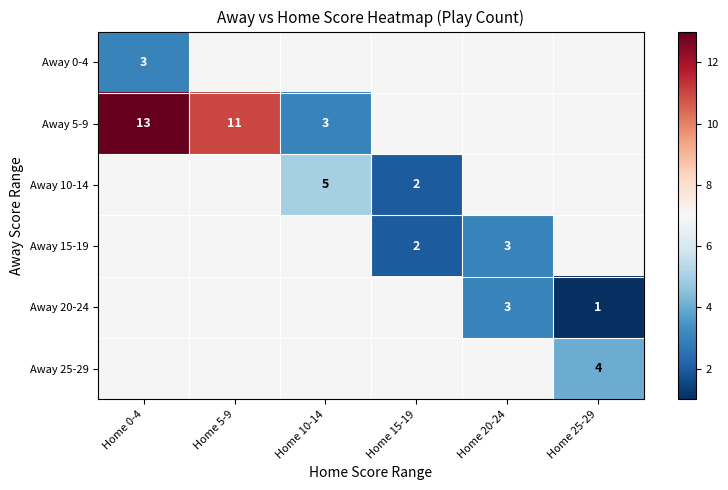

Is it true that Away 15-19 equals 3 at Home 20-24?

True